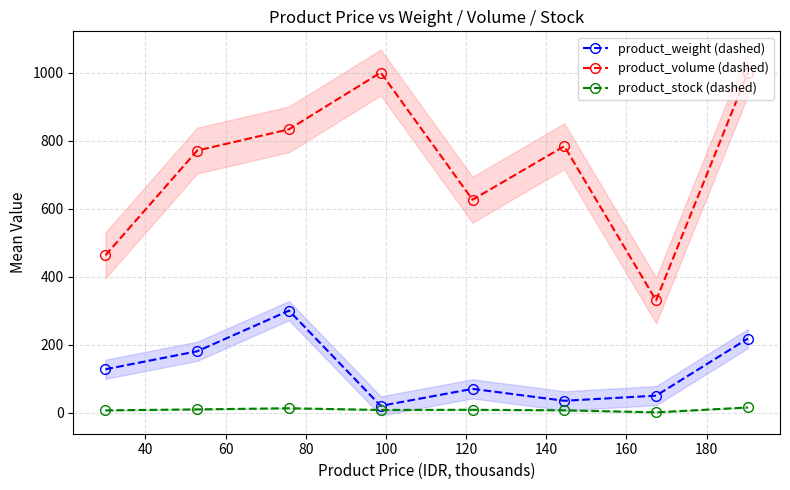

What are all the series names shown in the legend?

product_weight (dashed), product_volume (dashed), product_stock (dashed)